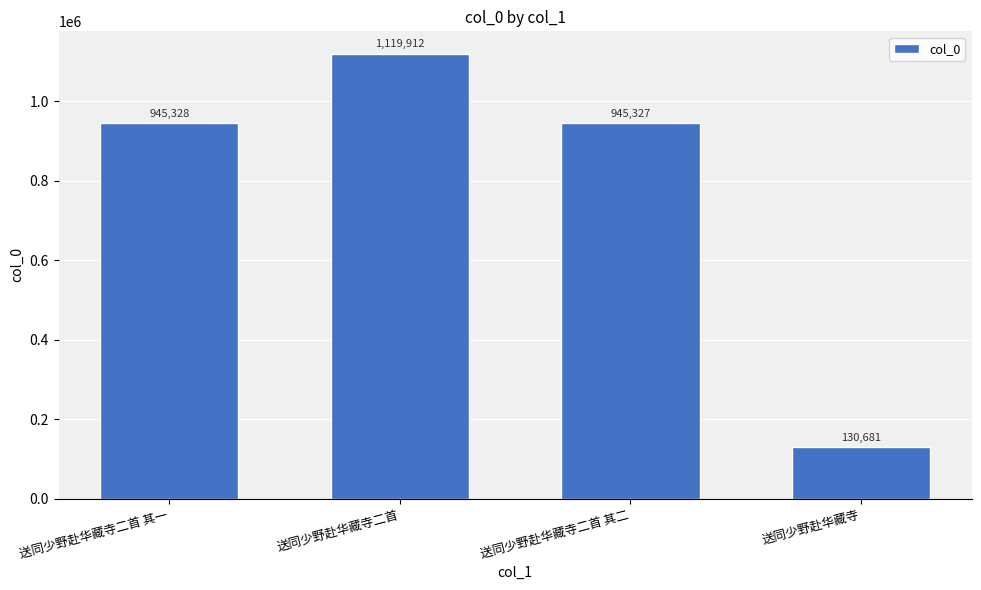

Rank the categories by value from lowest to highest.

送同少野赴华藏寺, 送同少野赴华藏寺二首 其二, 送同少野赴华藏寺二首 其一, 送同少野赴华藏寺二首